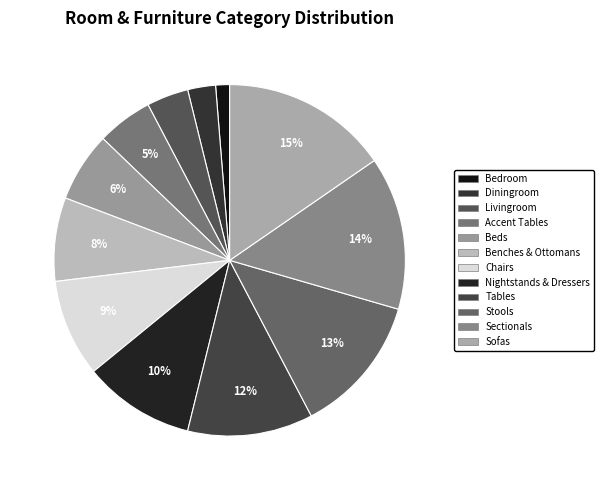

What portion of the pie excludes Sectionals?

85.9%